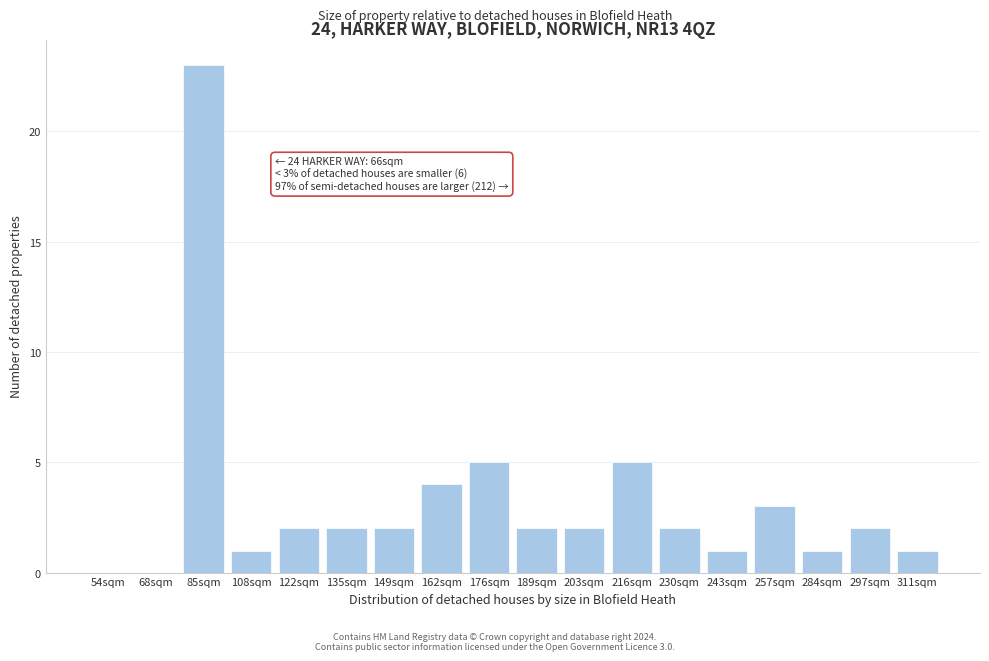

Reading right to left, what are all the values shown in this chart?

311sqm=1	297sqm=2	284sqm=1	257sqm=3	243sqm=1	230sqm=2	216sqm=5	203sqm=2	189sqm=2	176sqm=5	162sqm=4	149sqm=2	135sqm=2	122sqm=2	108sqm=1	85sqm=23	68sqm=0	54sqm=0